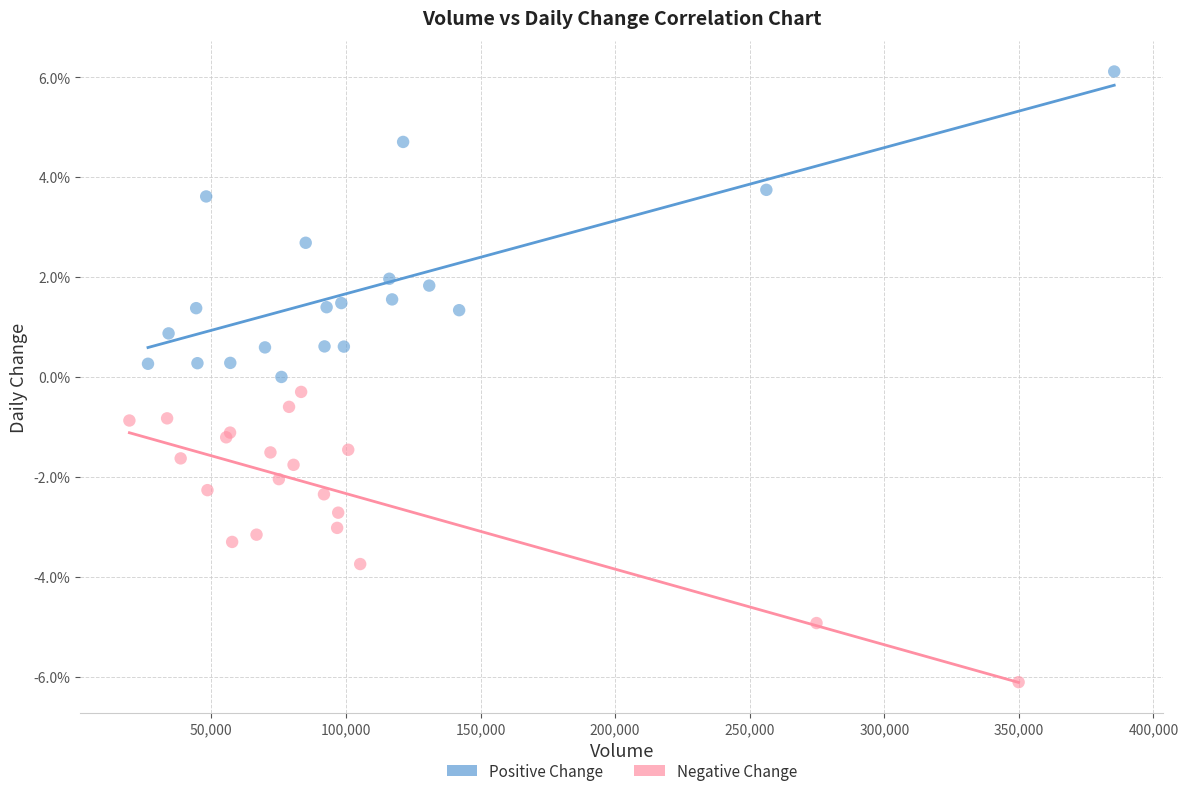

What are all the series names shown in the legend?

Positive Change, Negative Change